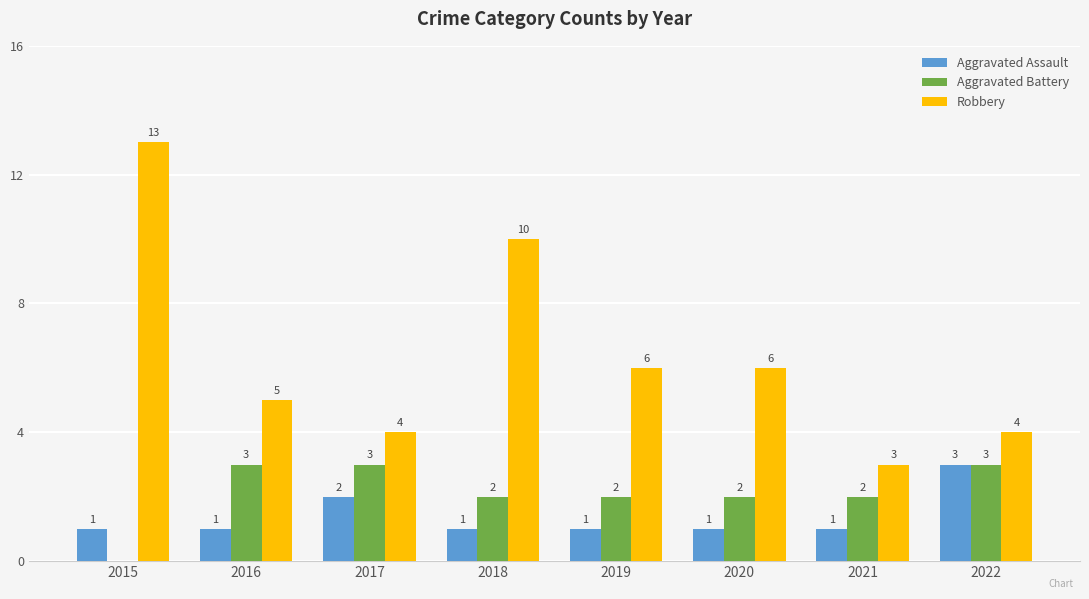

At which label does Robbery first exceed 6?

2015